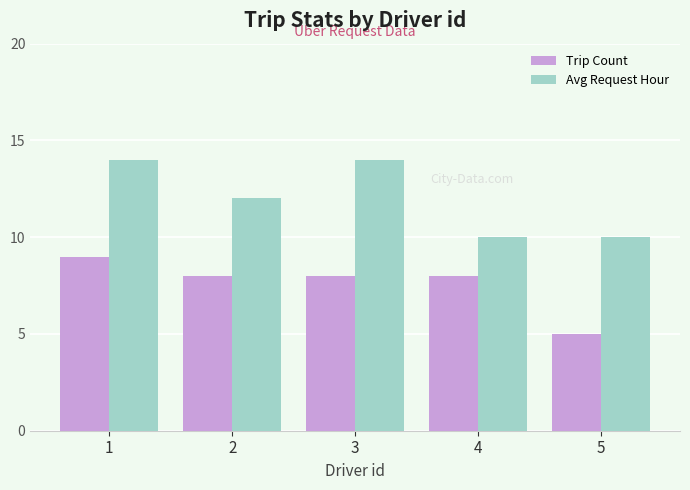

What is the value of the Avg Request Hour bar at the 4th from the left?

10